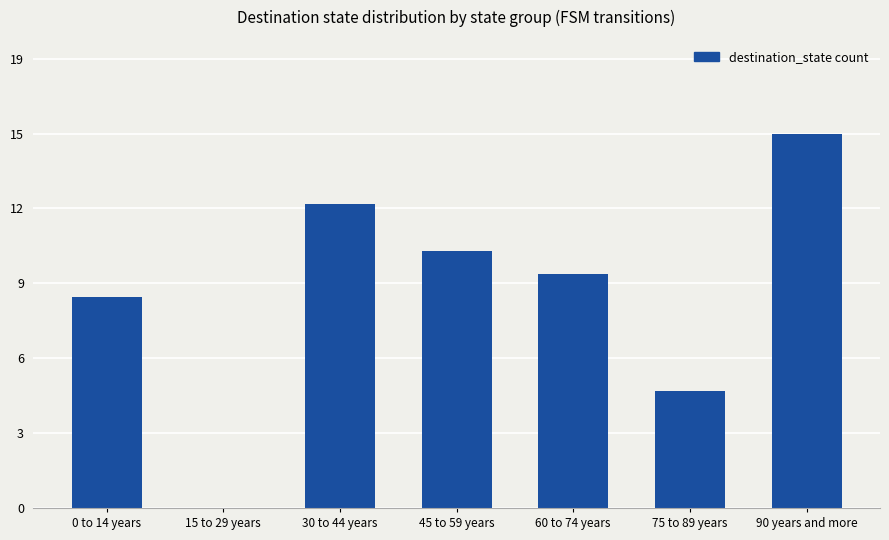

At which label is the value closest to 8?

0 to 14 years